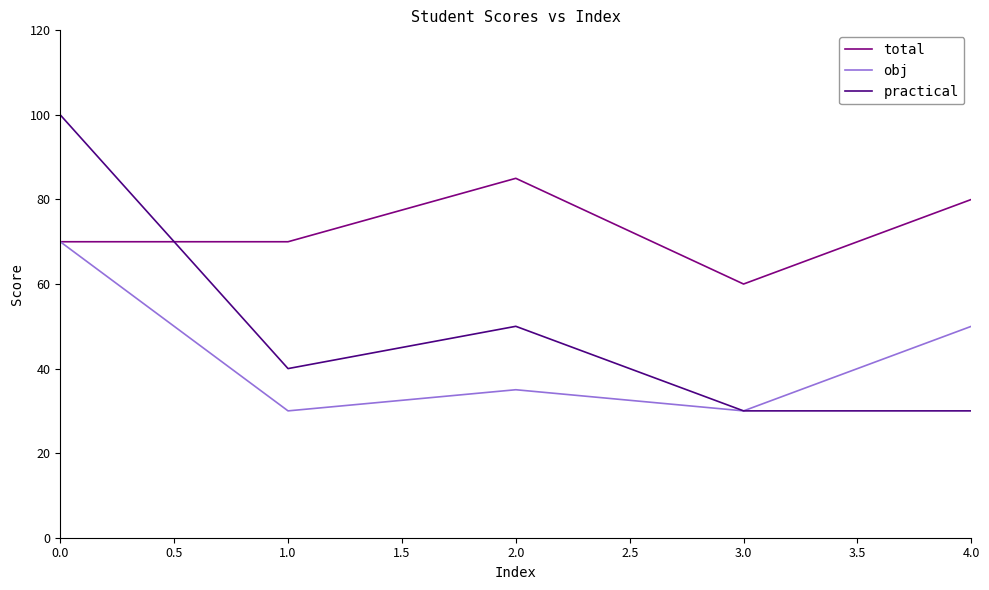

At how many categories does at least one series exceed 96?

1